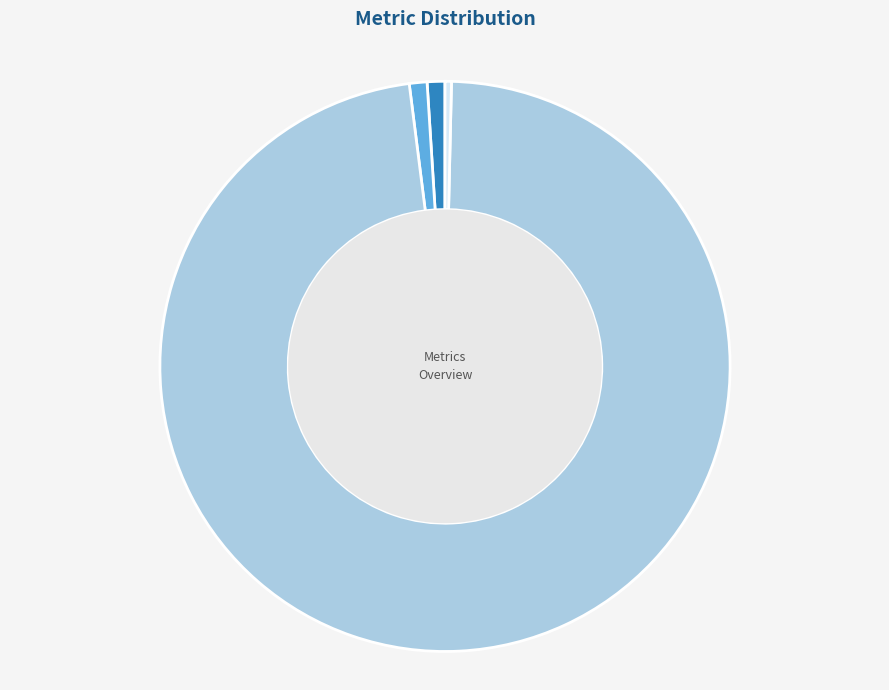

To the nearest percent, what percentage of the pie is MAPE?

1%